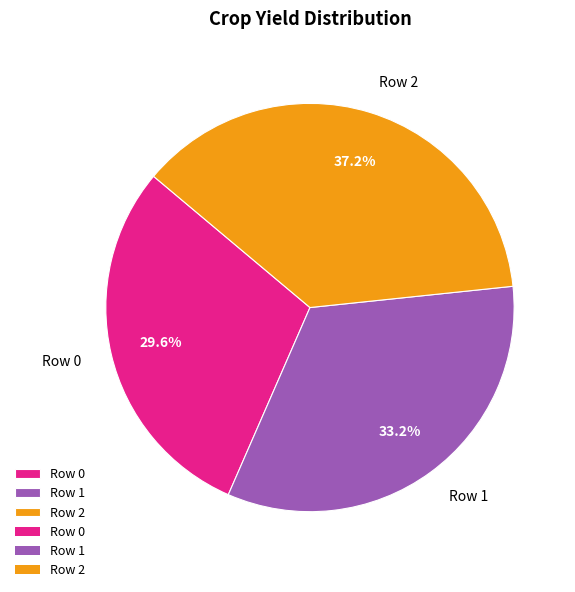

Is it true that Row 2 is 51% of the pie?

False